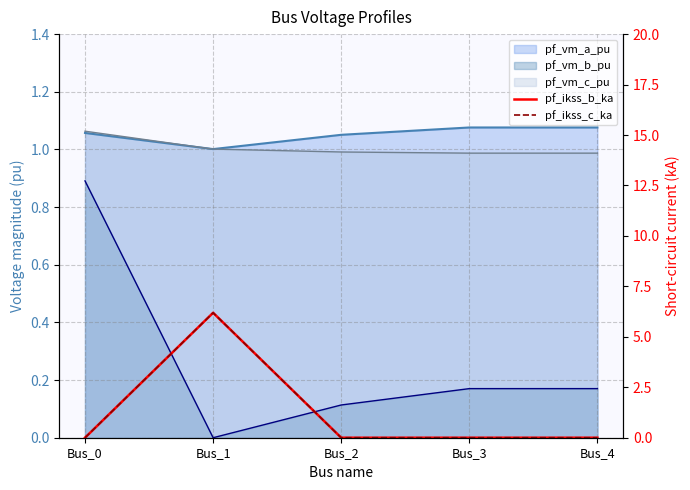

The pf_ikss_c_ka series shows 0.0 at Bus_2. True or false?

True